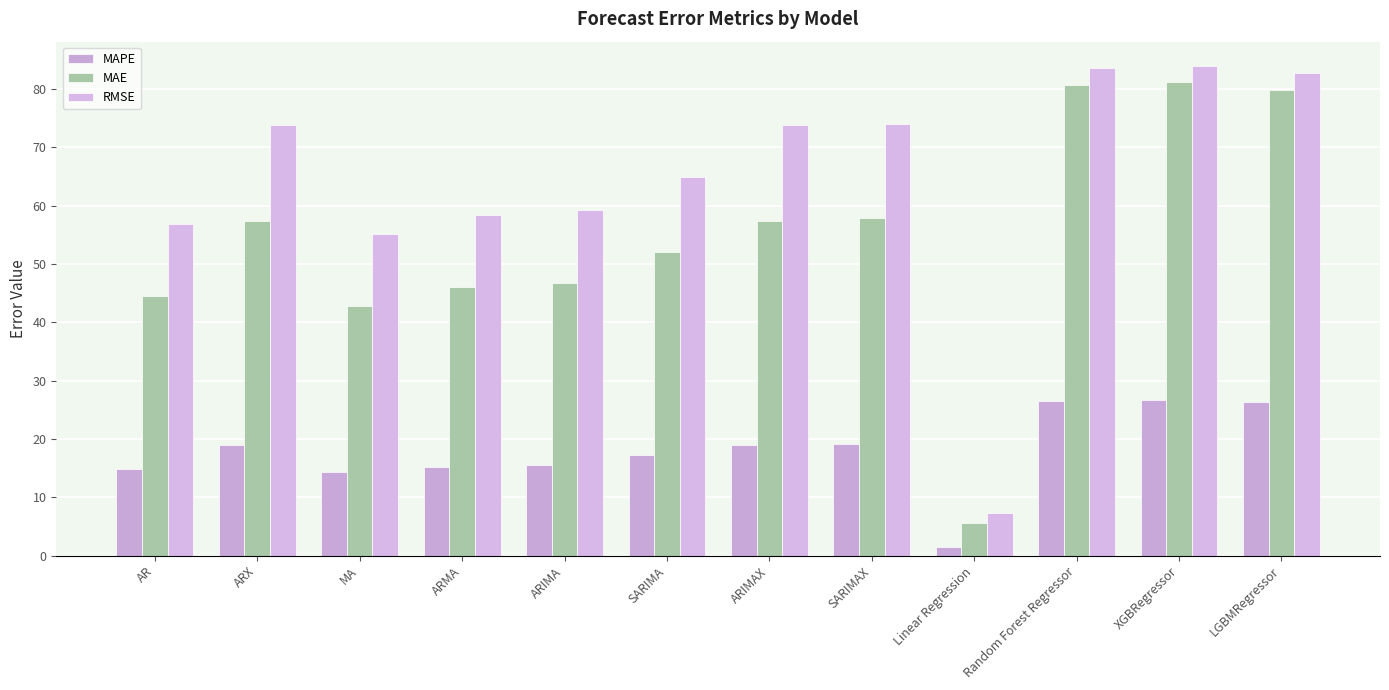

What are all the series names shown in the legend?

MAPE, MAE, RMSE